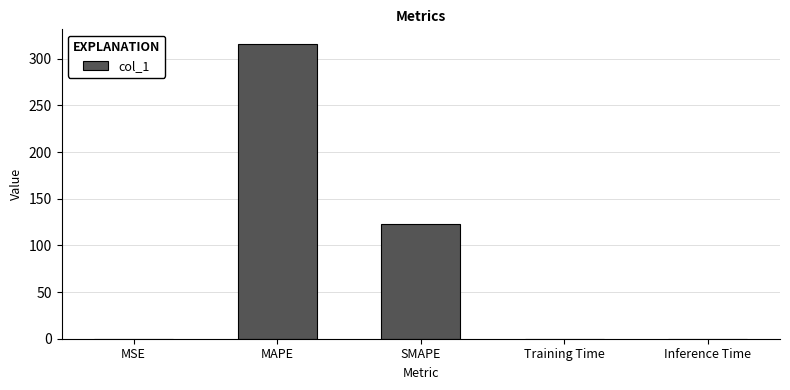

What is the approximate value at MAPE?

315.6